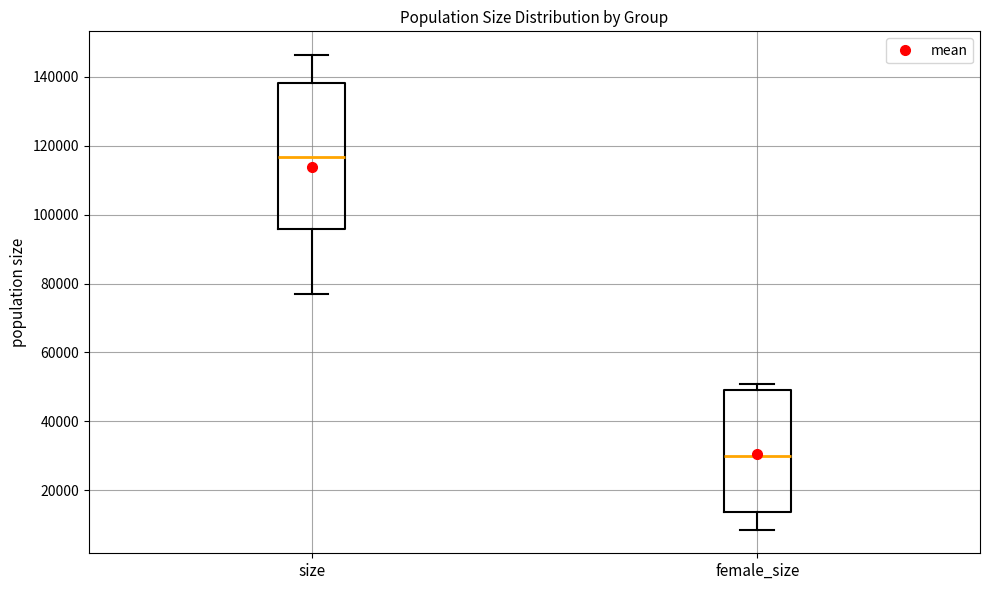

Which box's median line is the lowest?

female_size